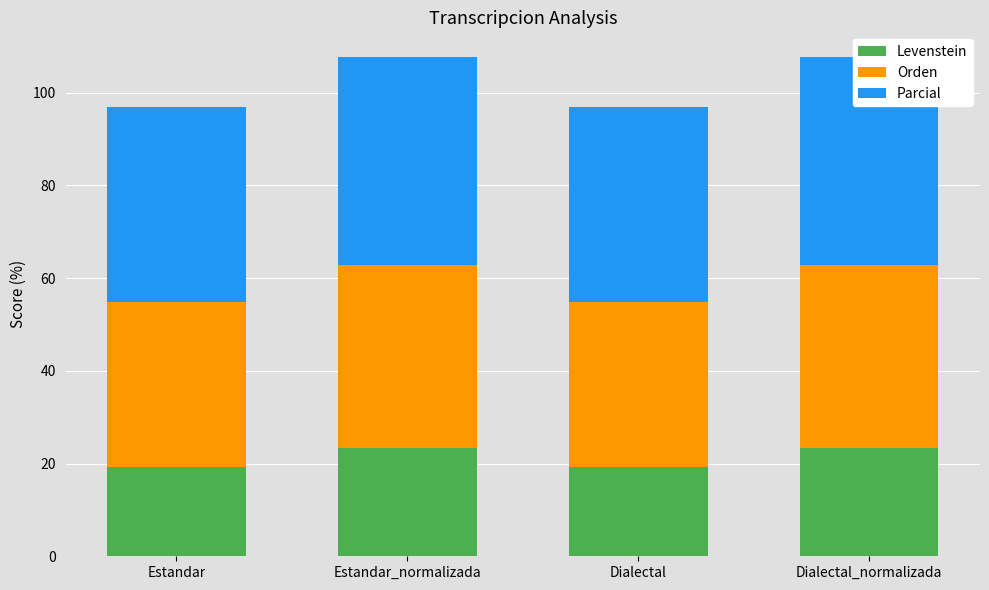

What is the lowest value of the Levenstein series?

19.2